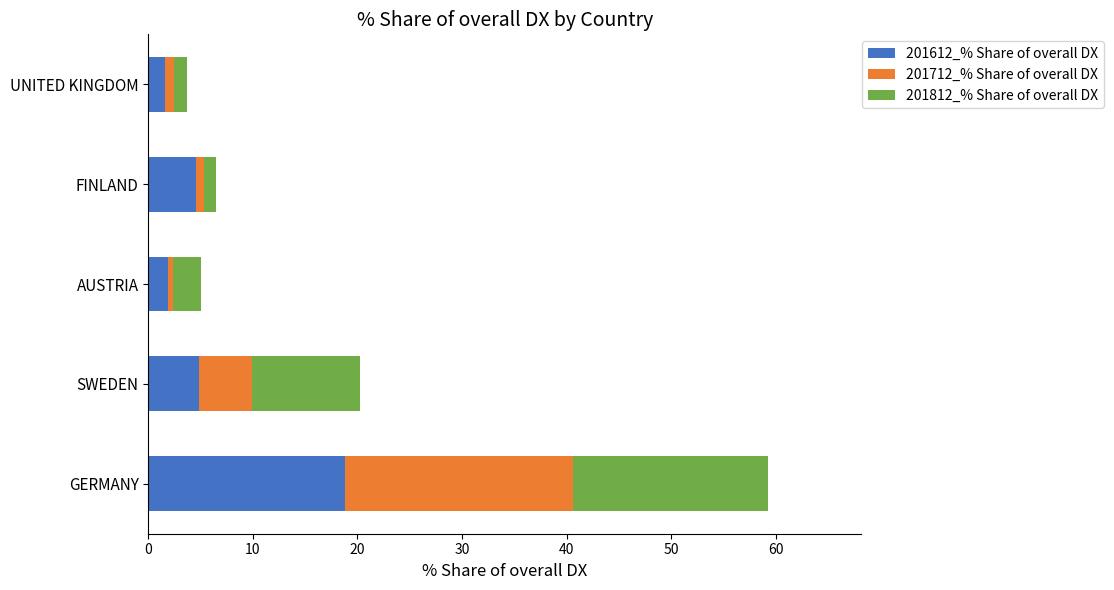

What is the difference between the maximum and minimum values in the 201612_% Share of overall DX series?

17.1